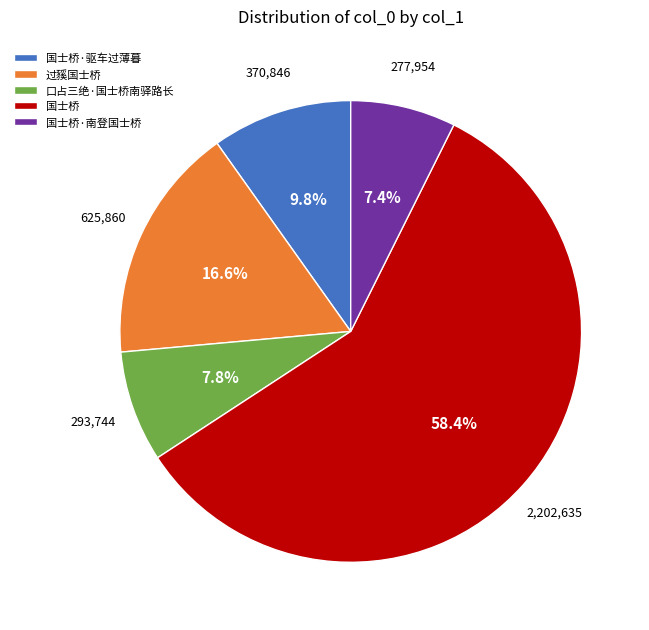

What is the largest slice in the pie chart?

国士桥